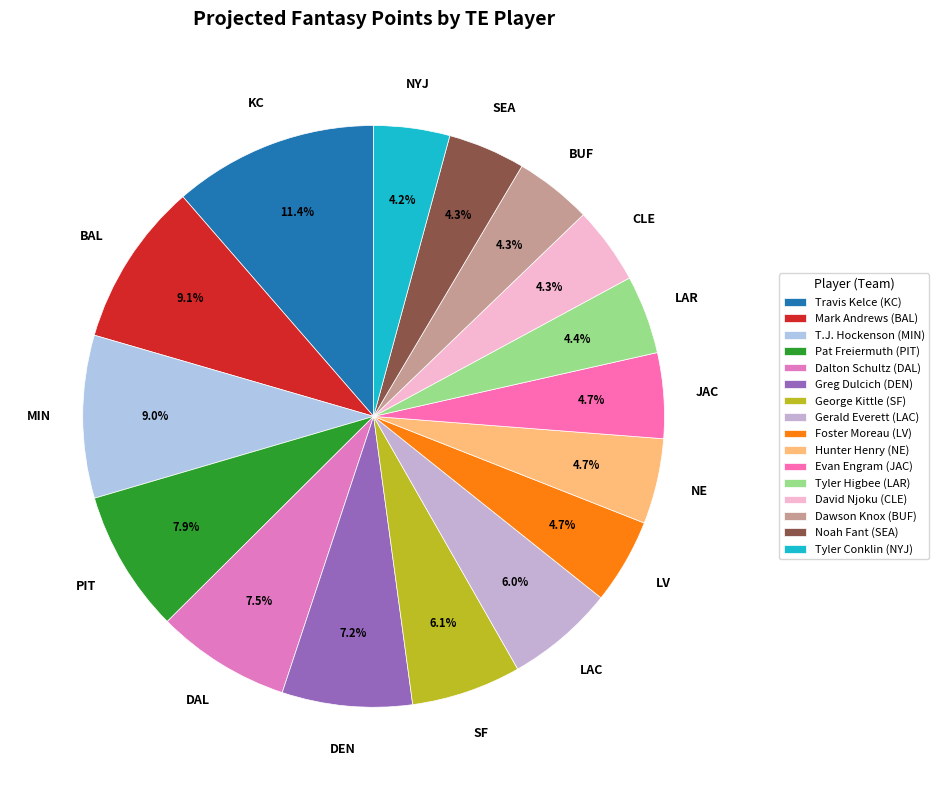

The George Kittle (SF) slice represents 6% of the pie. True or false?

True